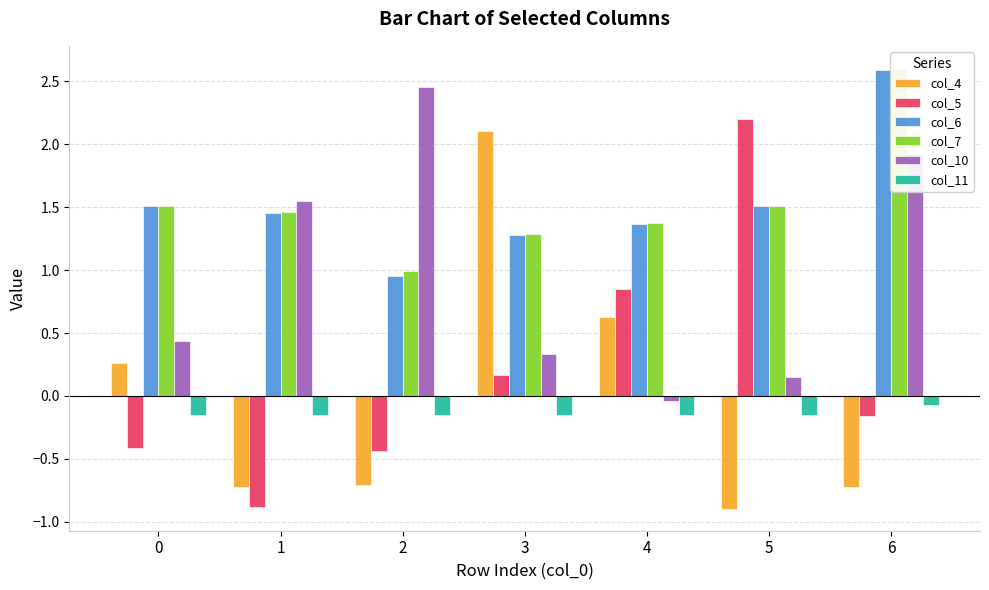

Does the chart contain any negative values?

Yes